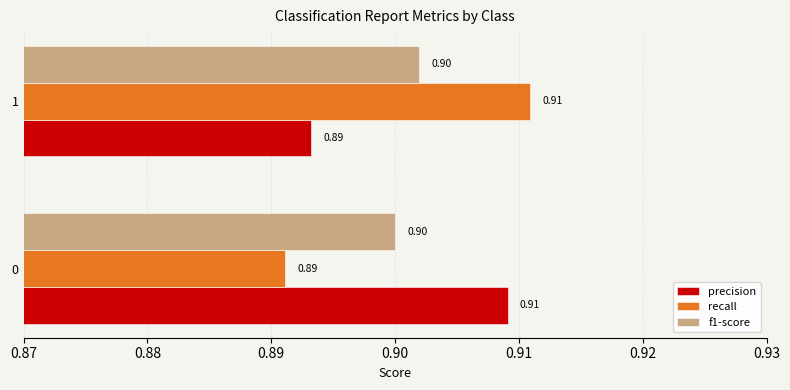

Which category has the lowest value in the recall series?

0